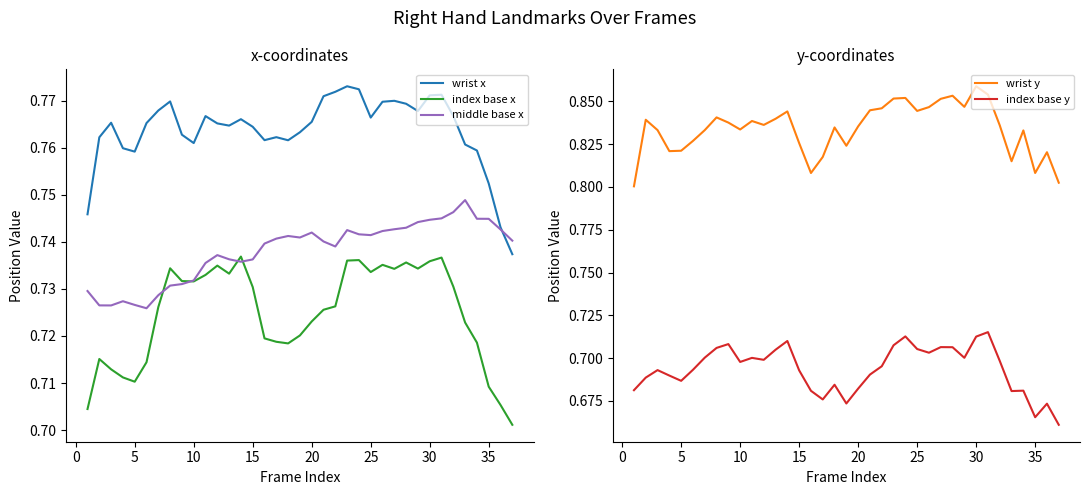

What are all the series names shown in the legend?

wrist x, index base x, middle base x, wrist y, index base y